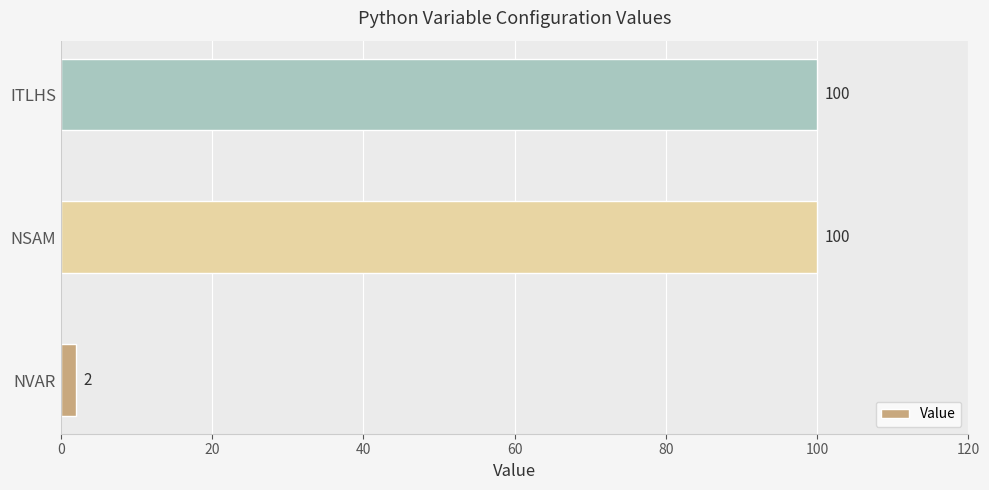

At which category does the chart reach its minimum across all series?

NVAR